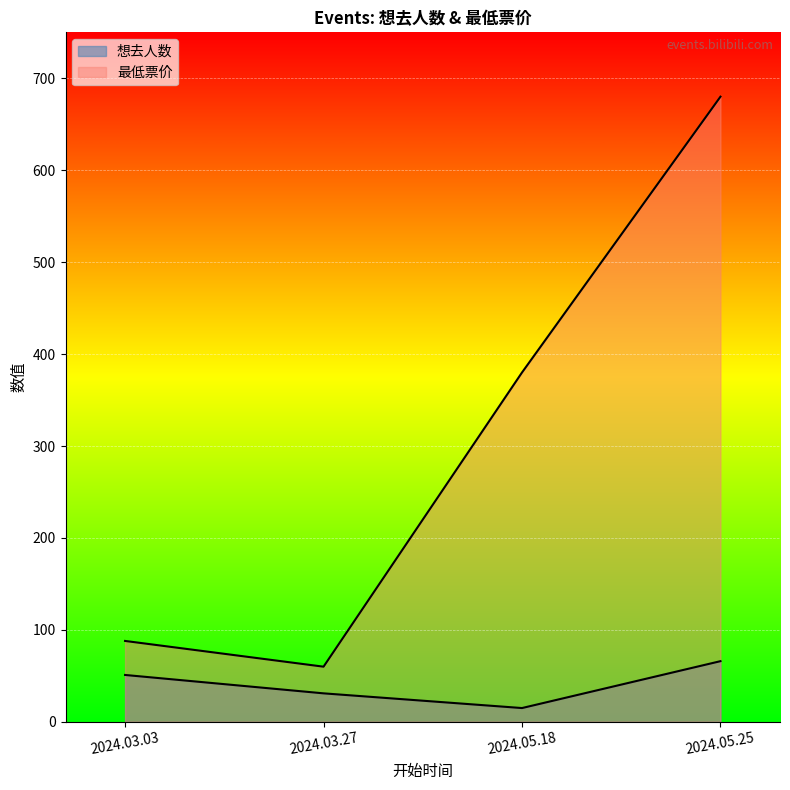

True or false: 最低票价 and 想去人数 intersect in this chart.

False